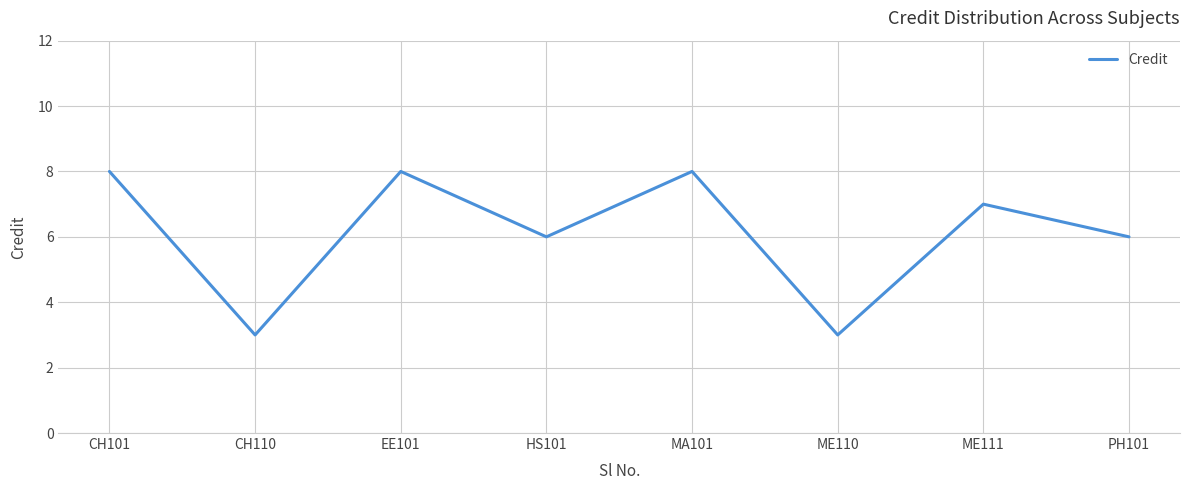

The value at MA101 is 14. True or false?

False